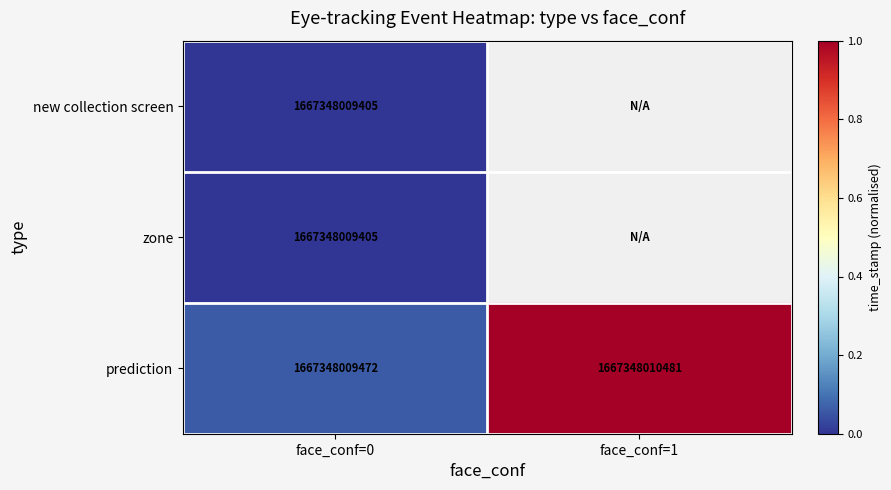

True or false: prediction has a value of 0.0 at face_conf=0.

False